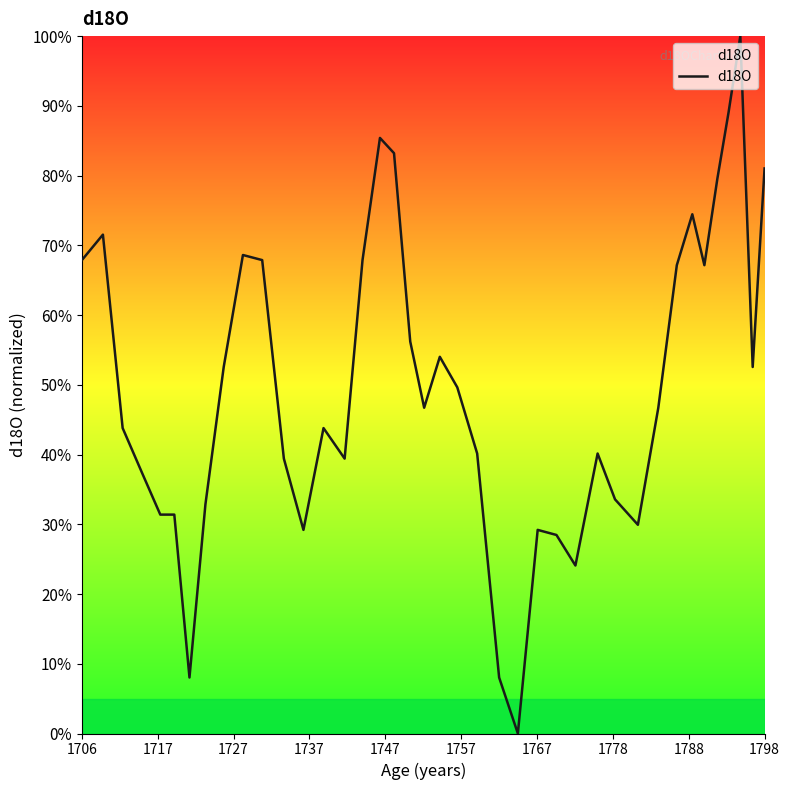

What is the greatest value displayed?

100.0